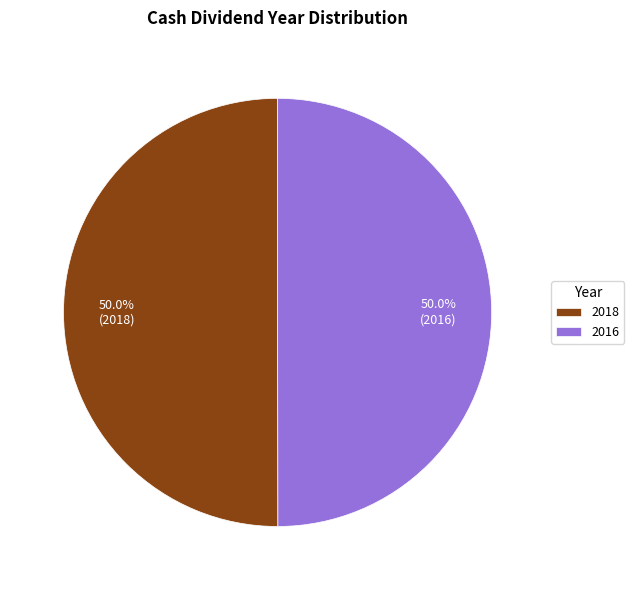

To the nearest percent, what percentage of the pie is 2016?

50%